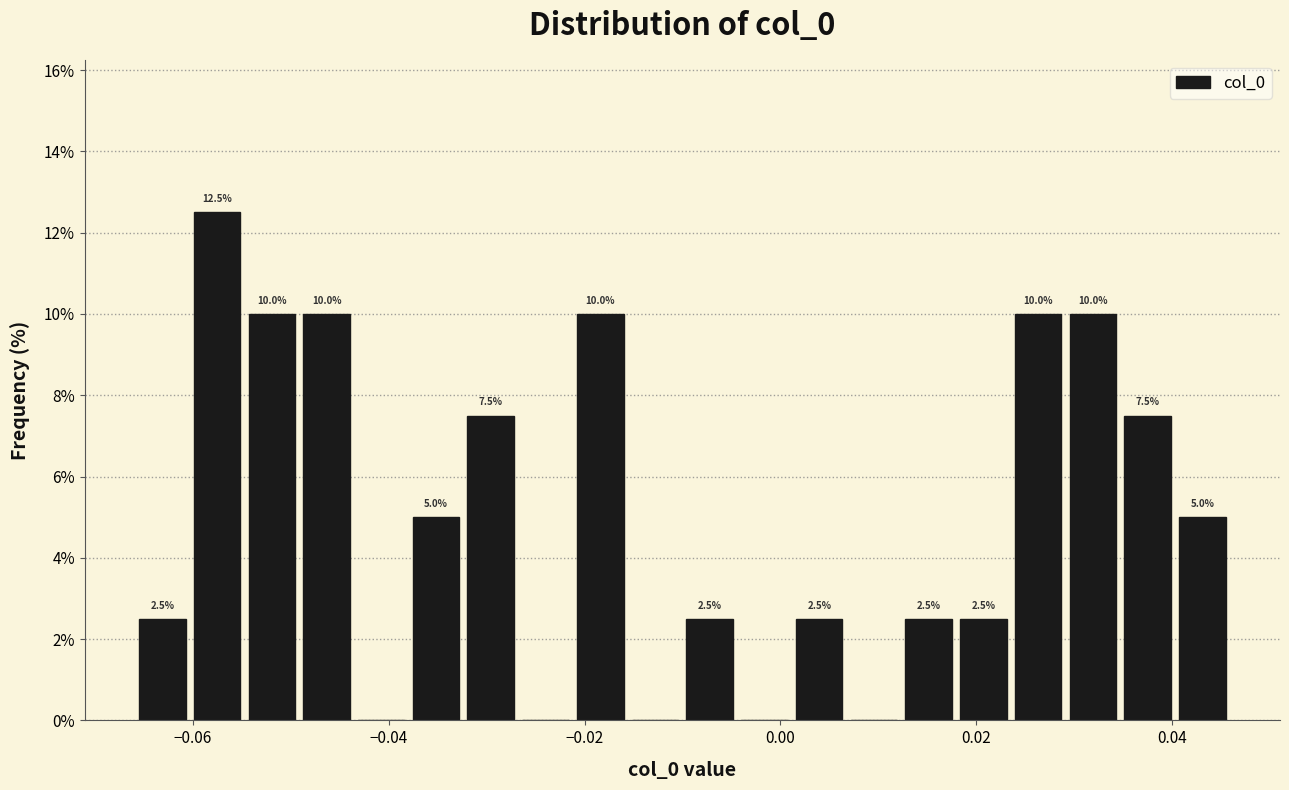

Read against the x-axis, roughly where is the centre of the tallest bar?

-0.058